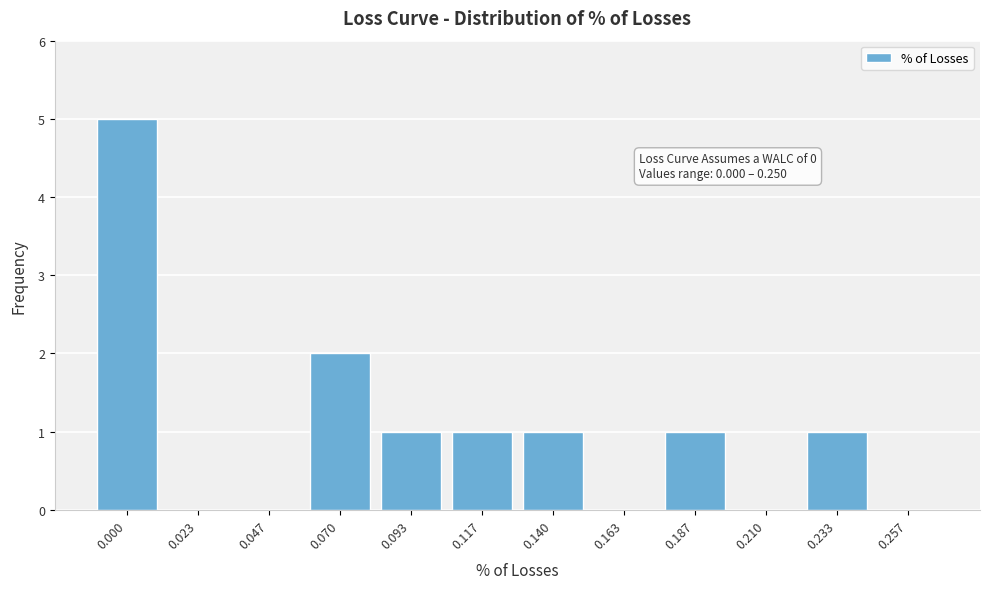

Reading left to right, extract all data points from this chart.

0.000=5	0.023=0	0.047=0	0.070=2	0.093=1	0.117=1	0.140=1	0.163=0	0.187=1	0.210=0	0.233=1	0.257=0